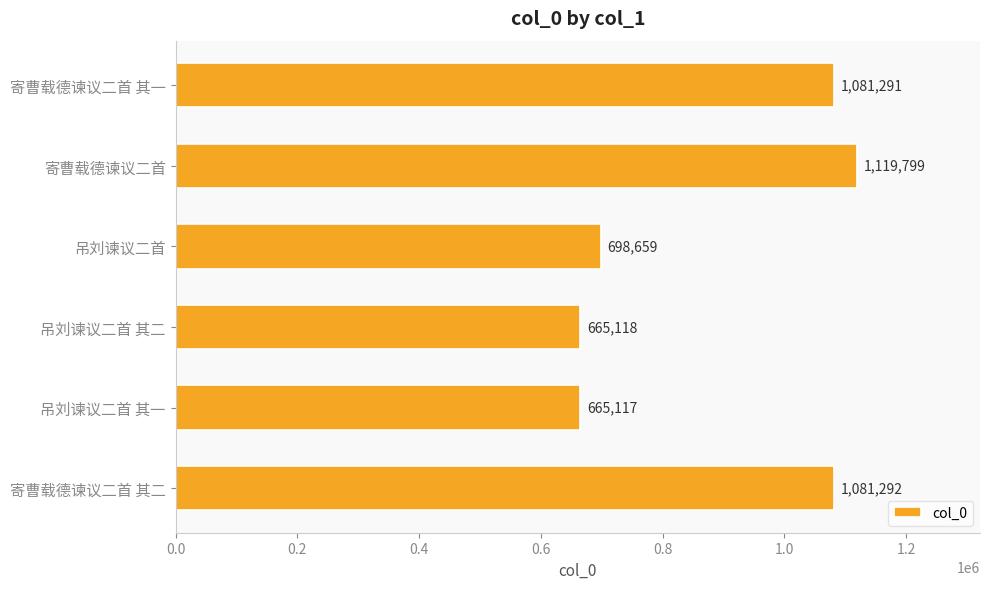

Which category has the highest value across all series?

寄曹载德谏议二首